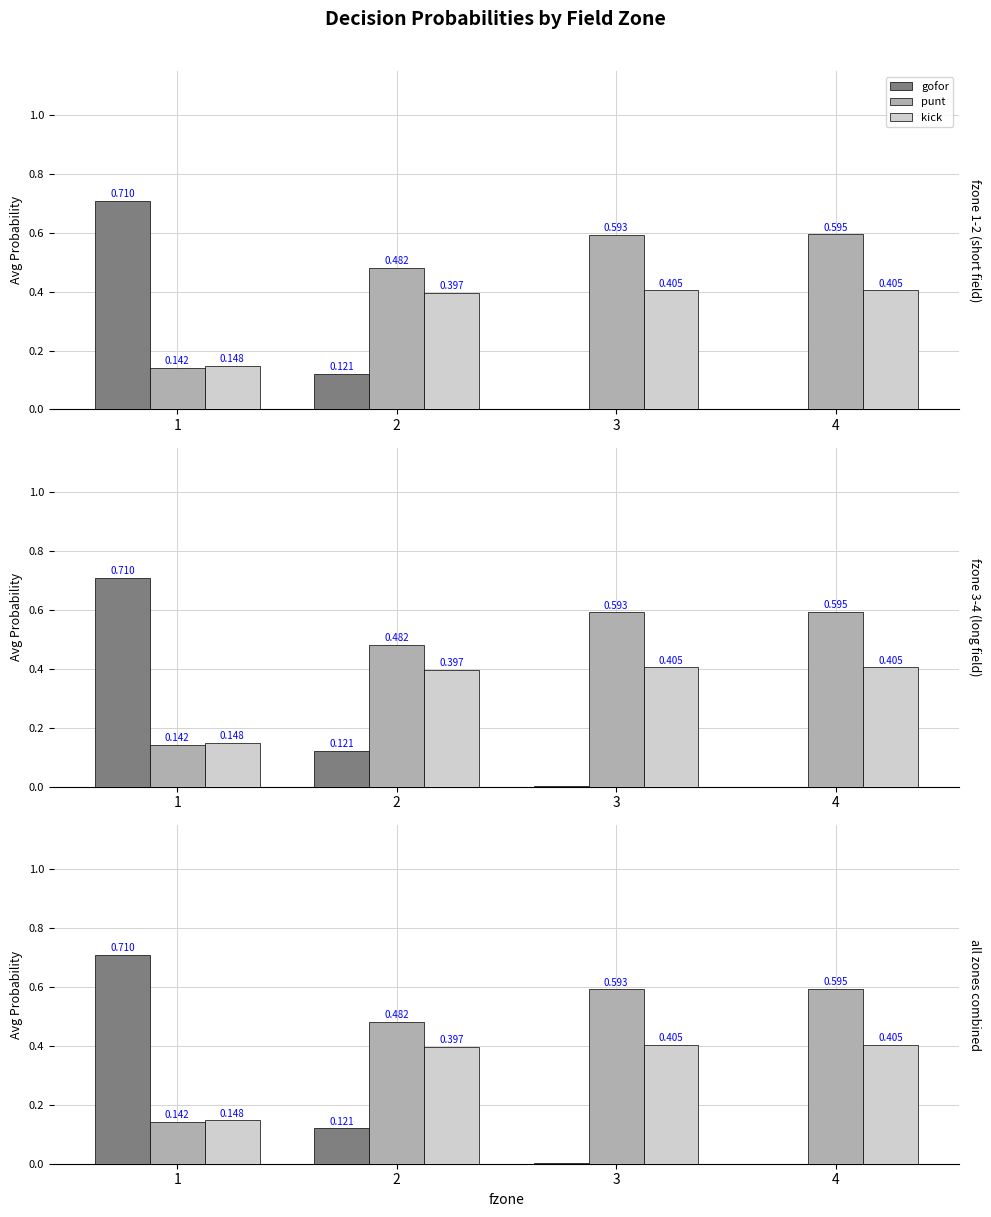

What is the difference between the maximum and minimum values in the kick series?

0.3